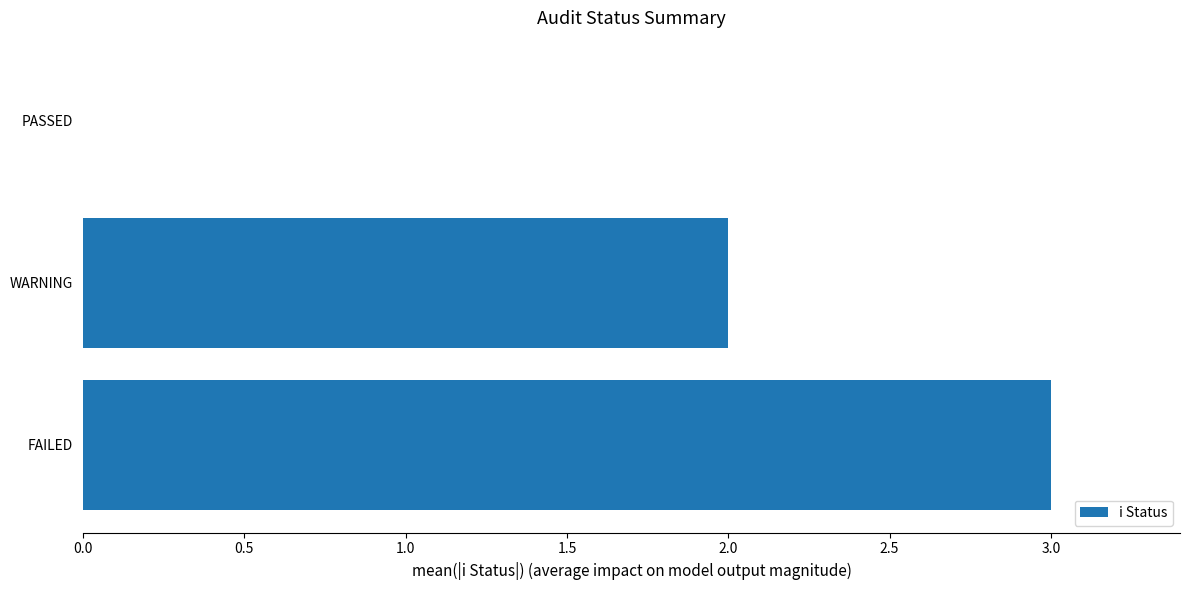

Reading top to bottom, list all the values displayed in this chart.

PASSED=0	WARNING=2	FAILED=3